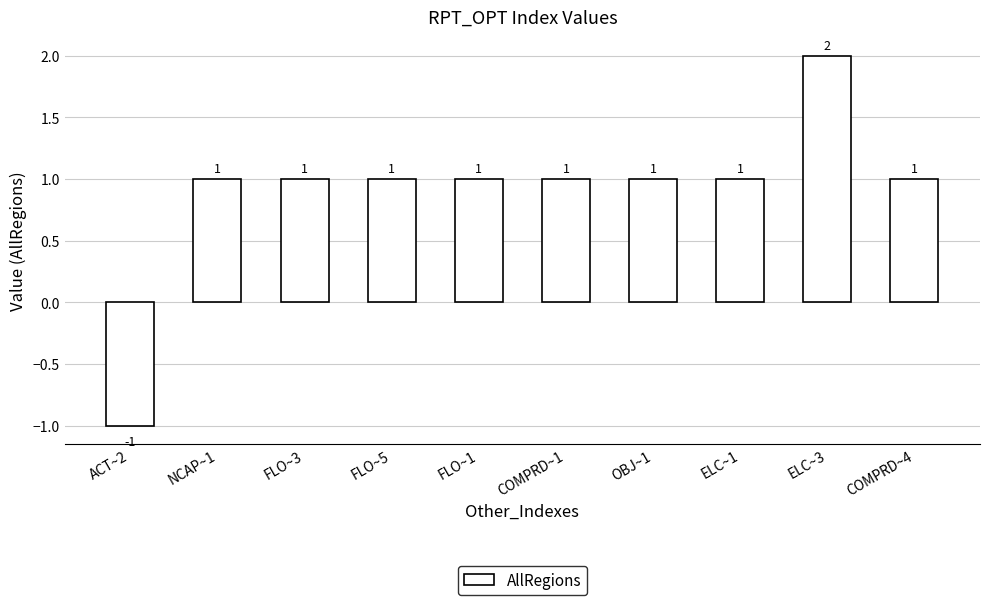

What is the average value?

1